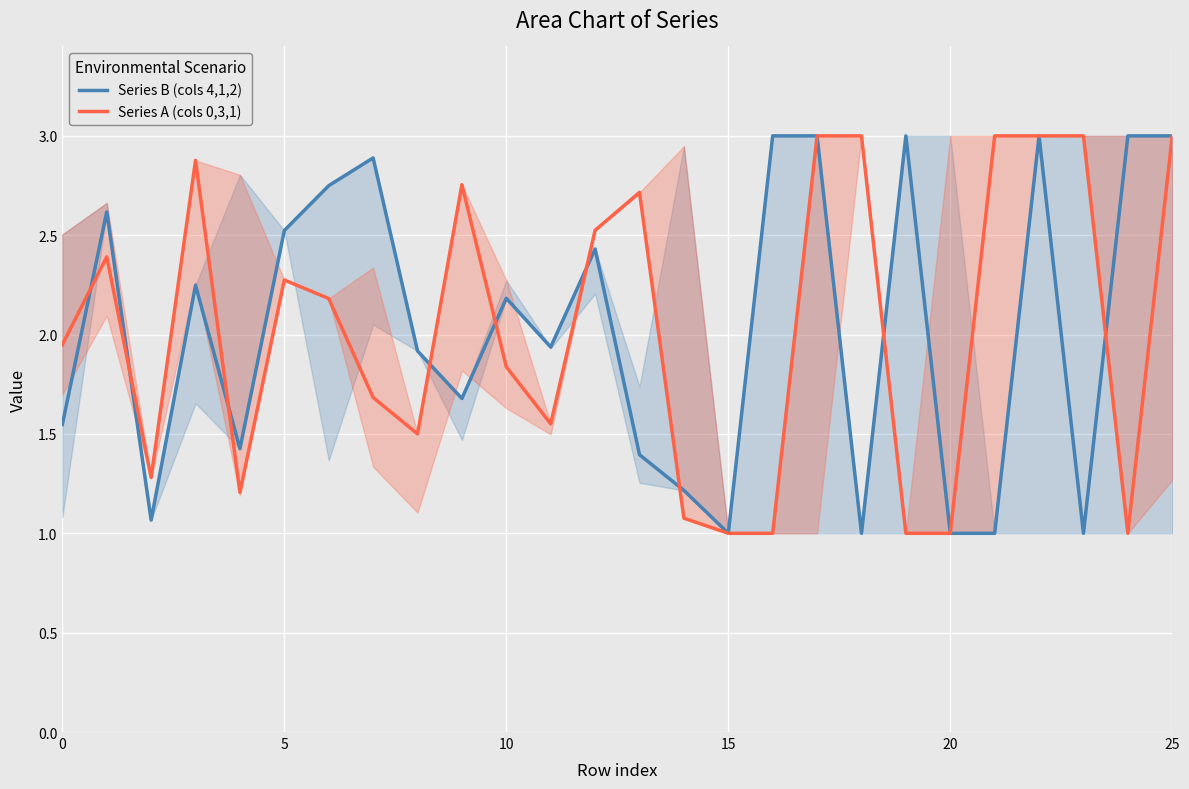

How many values in the Series B (cols 4,1,2) series exceed 2?

13